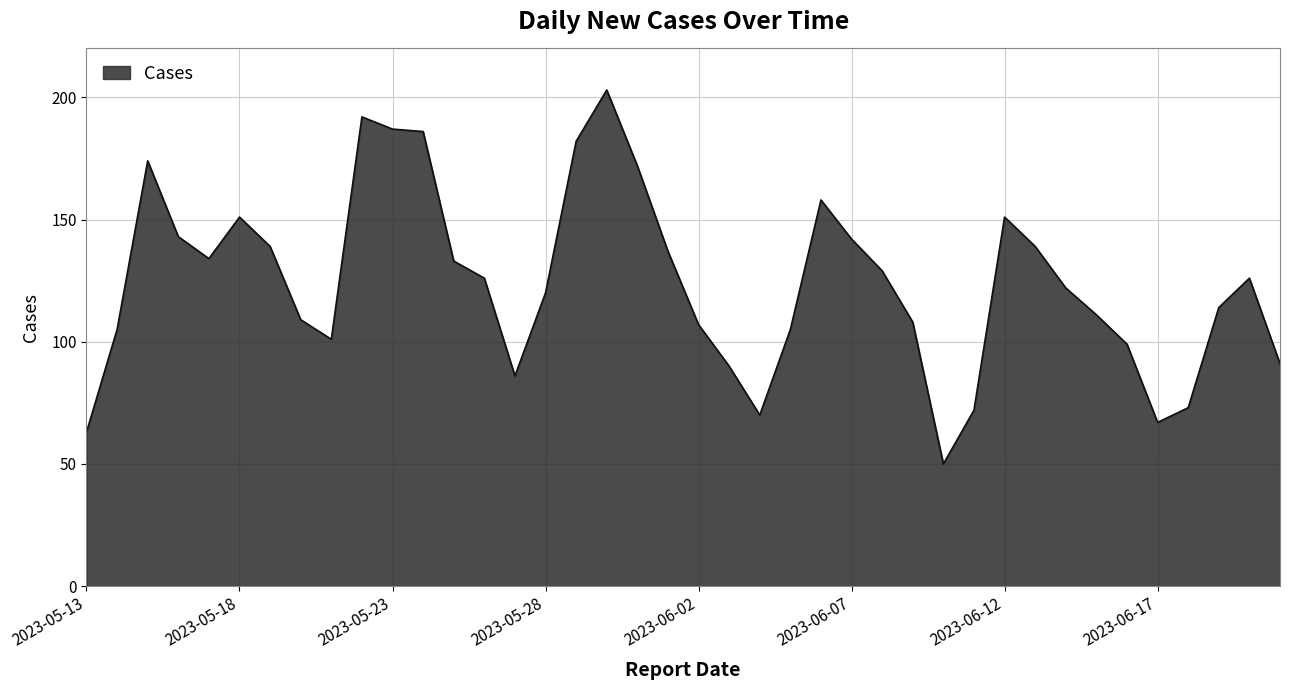

What is the smallest value displayed?

50